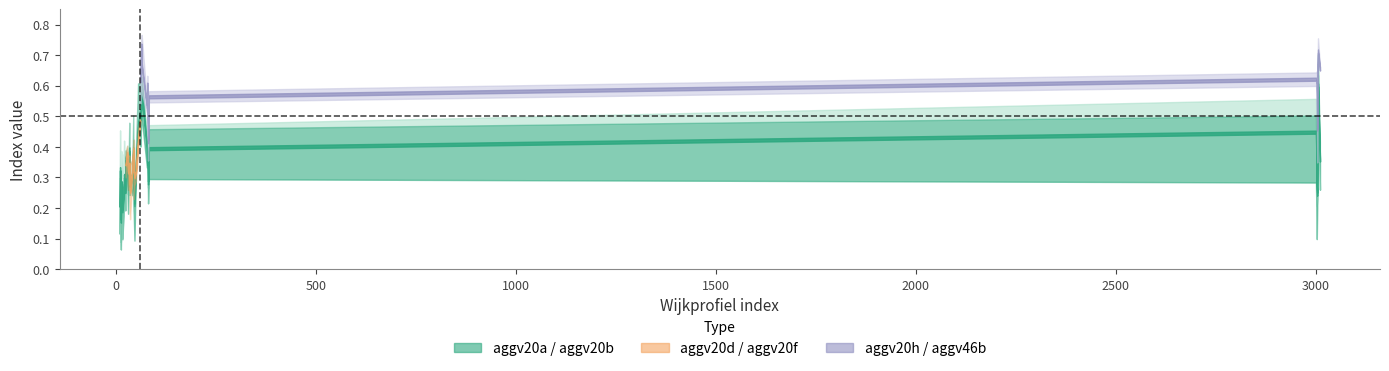

What is the difference between the highest and lowest values at 23?

0.3